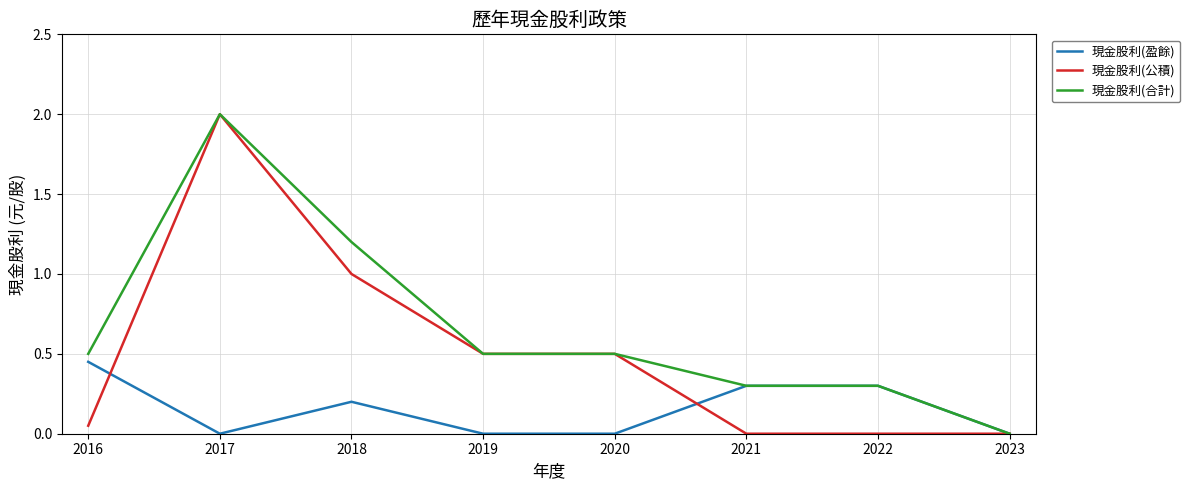

What is the difference between the maximum and minimum values in the 現金股利(合計) series?

2.0